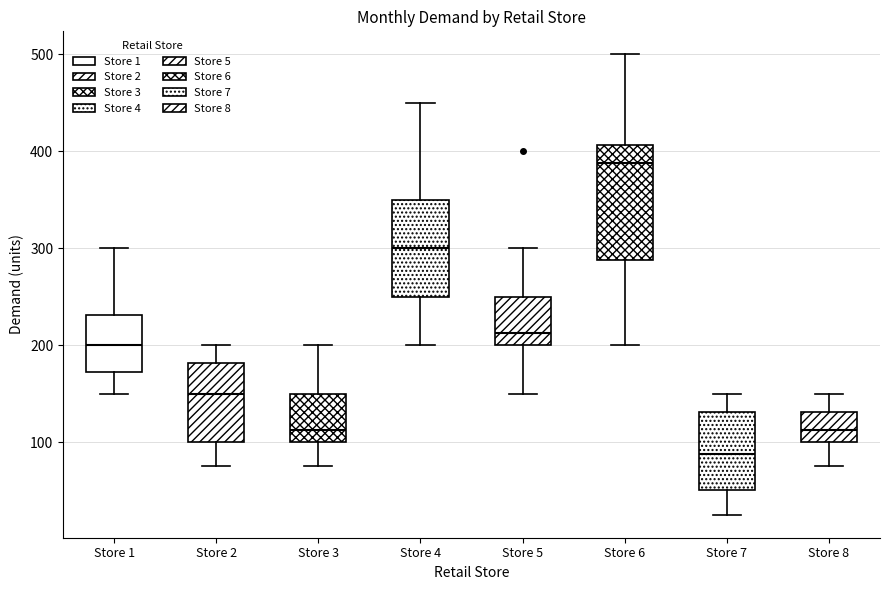

Which box's median line is the lowest?

Store 7